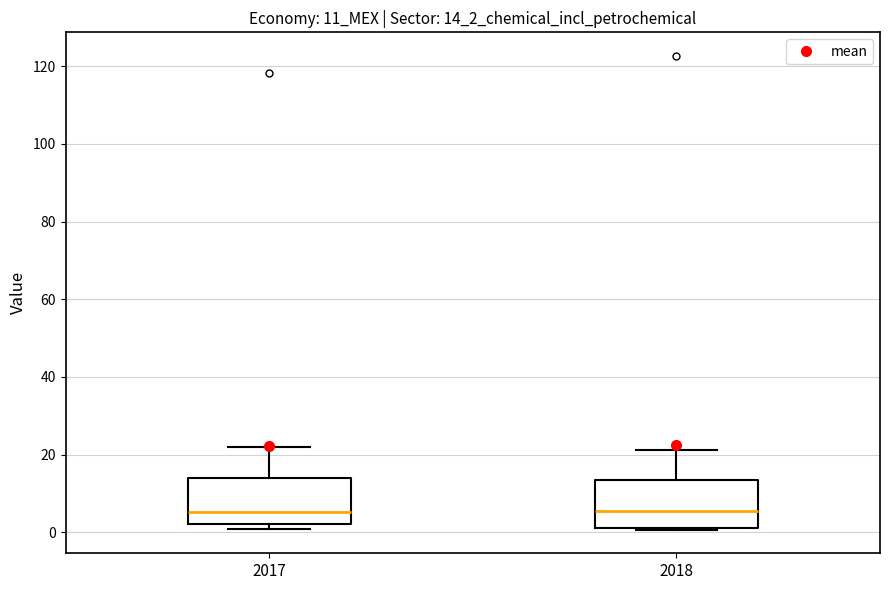

Where does the median line of the box at x = 2018 sit on the y-axis? The values are not printed on the chart, so give them approximately, as read against the axis.

6